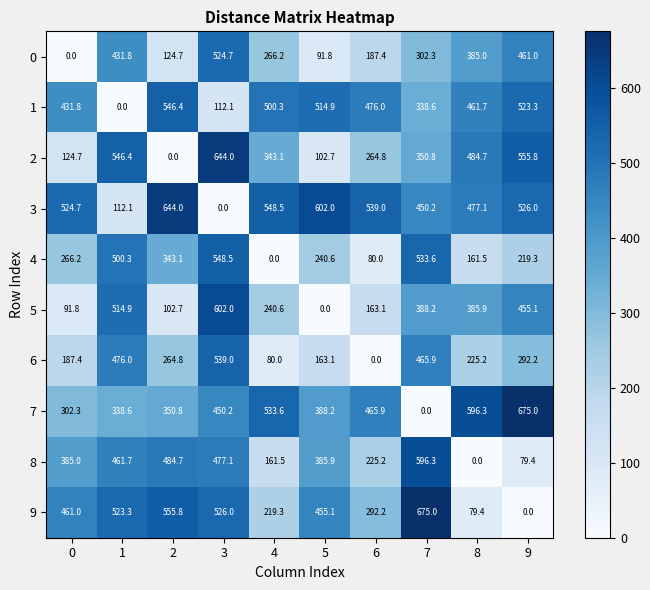

What is the spread (max minus min) of values at 1?

546.4